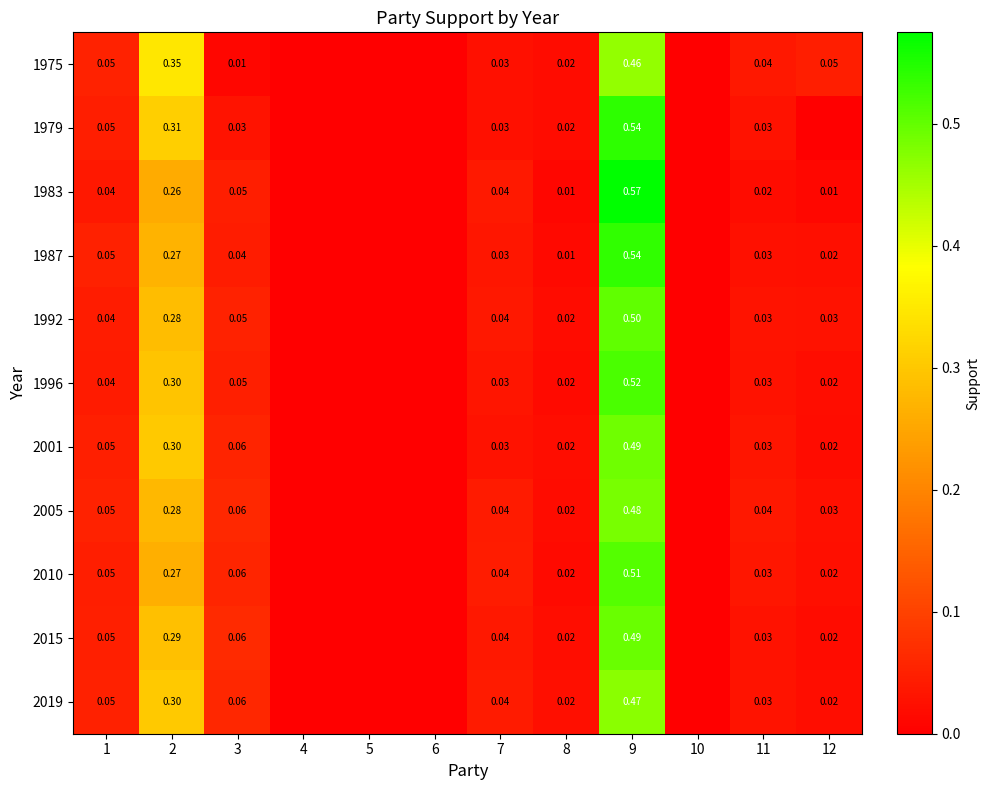

Is the value of 1987 at 9 greater than the value of 1992 at 12?

Yes